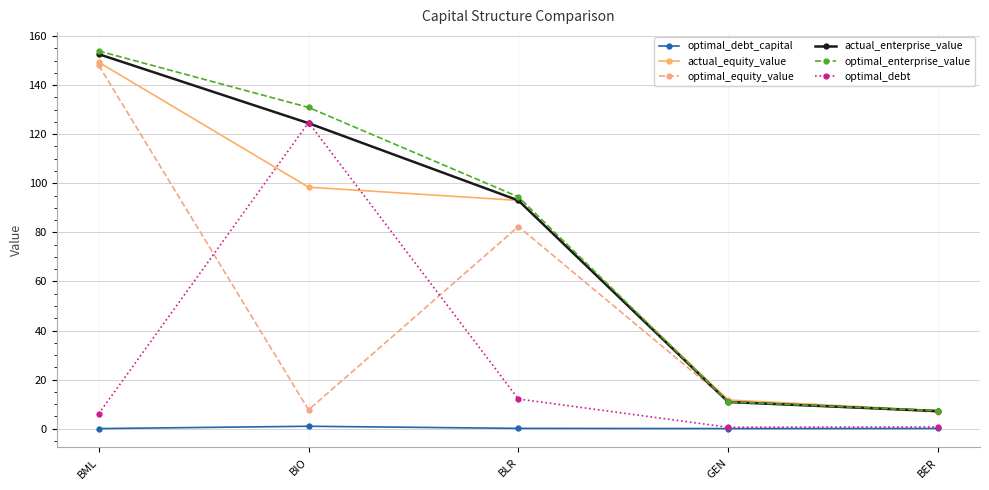

True or false: optimal_enterprise_value has a value of 35.7 at BLR.

False